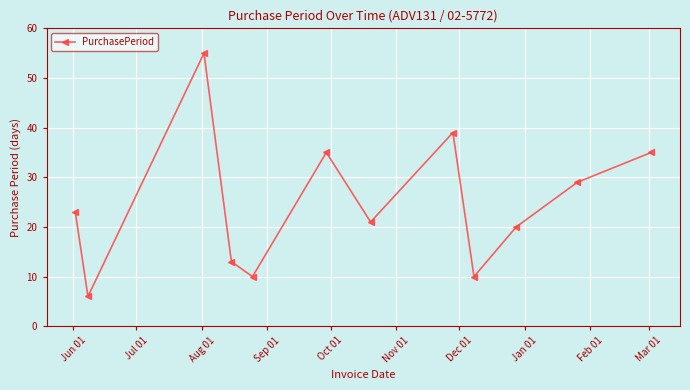

What is the difference between the maximum and minimum values?

49